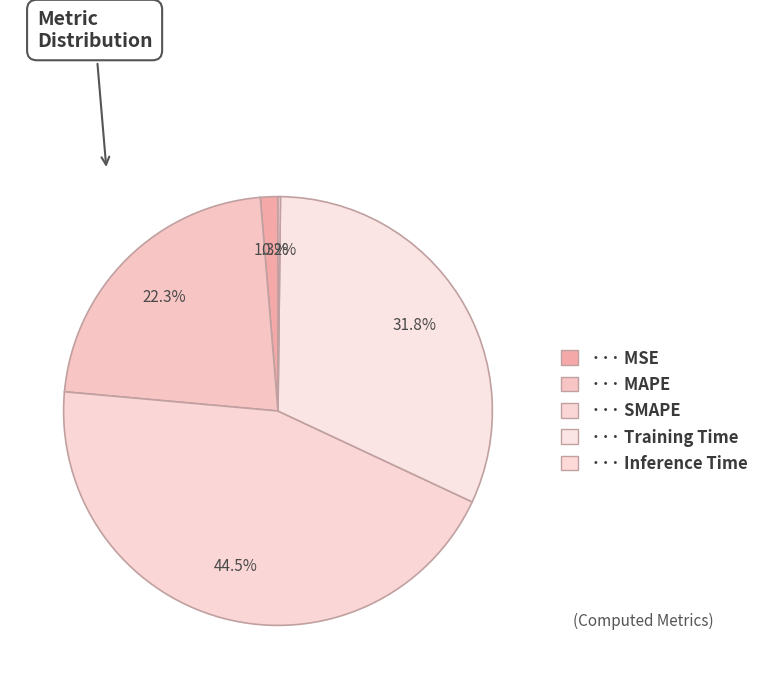

Is there a majority slice in this chart?

No